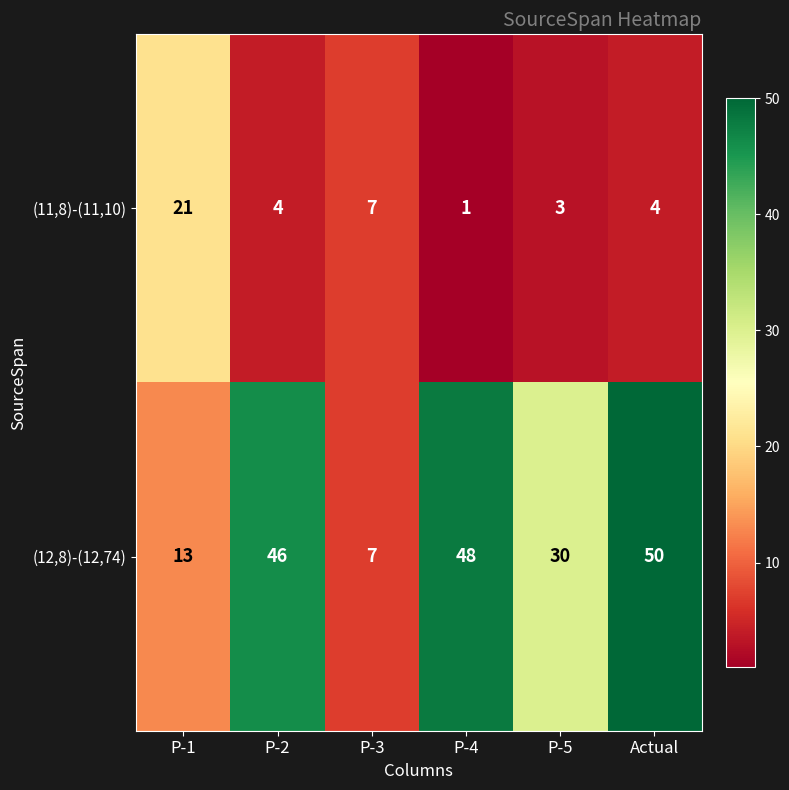

How many data points does each series have?

6